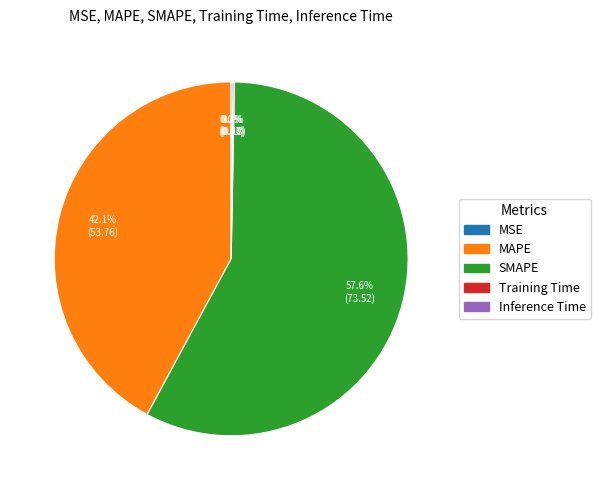

Does MAPE account for over 50% of the chart?

No